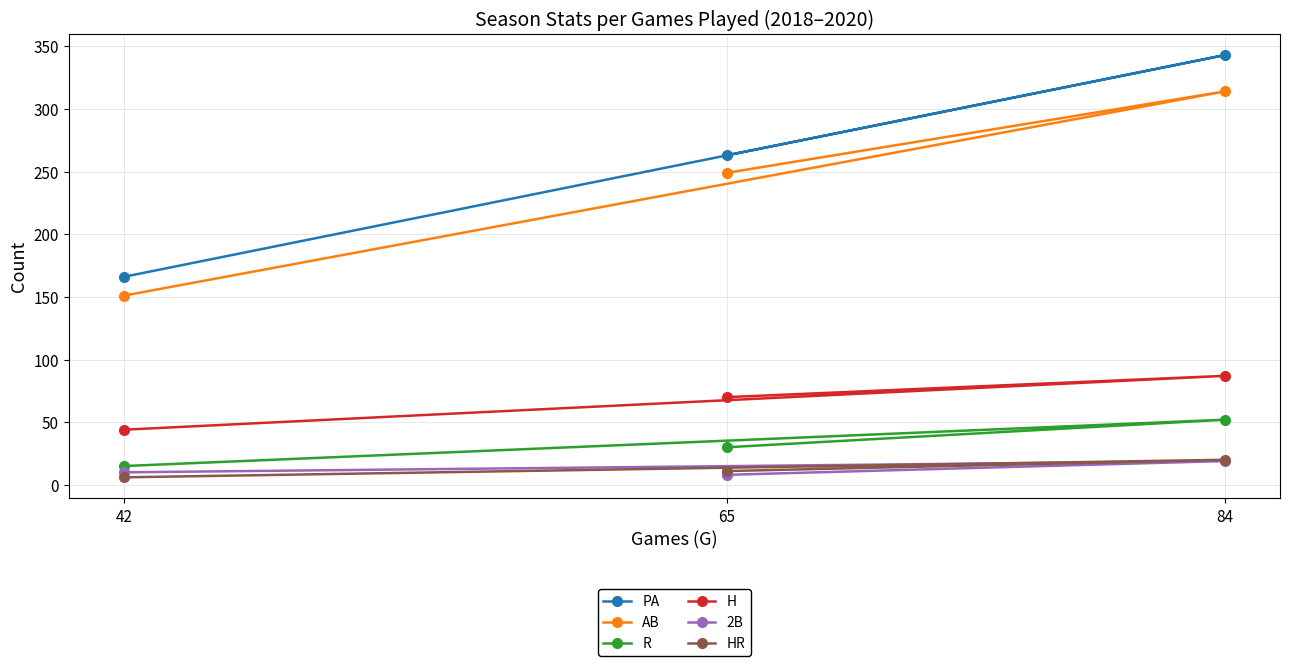

Which category has the highest value in the PA series?

84